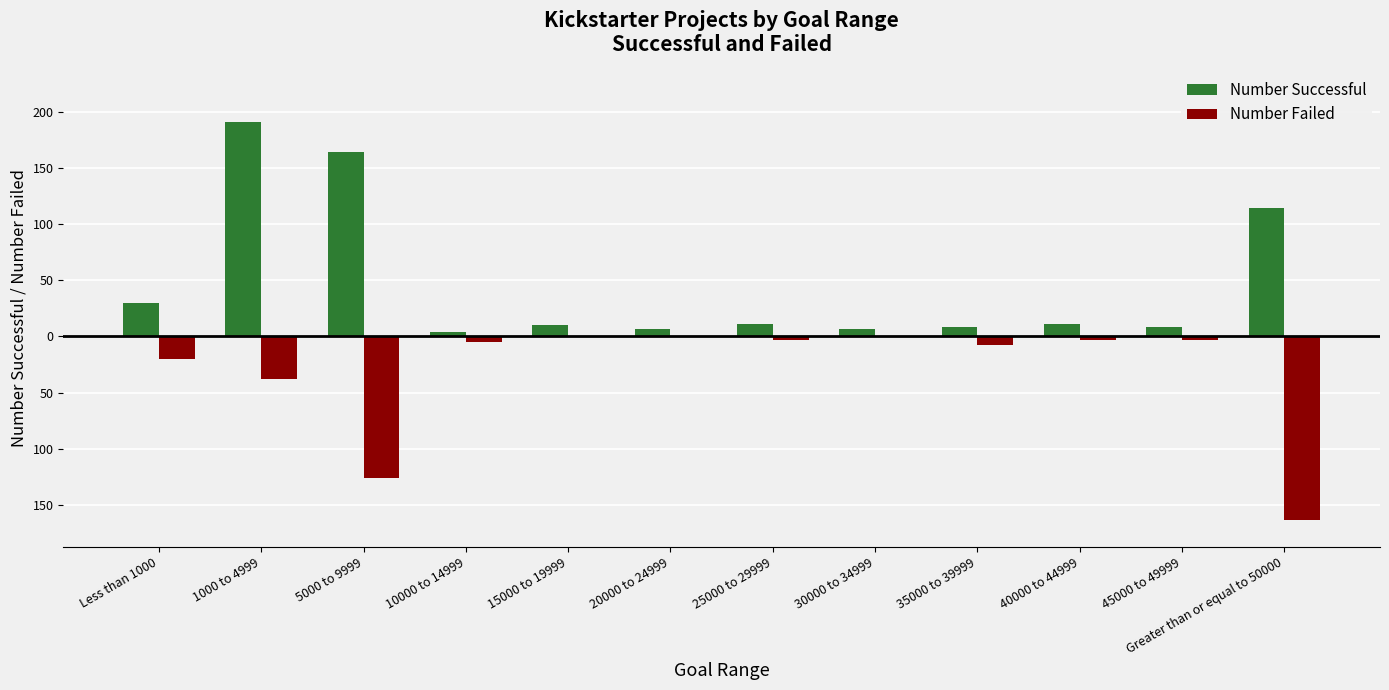

Which category has the highest value across all series?

1000 to 4999